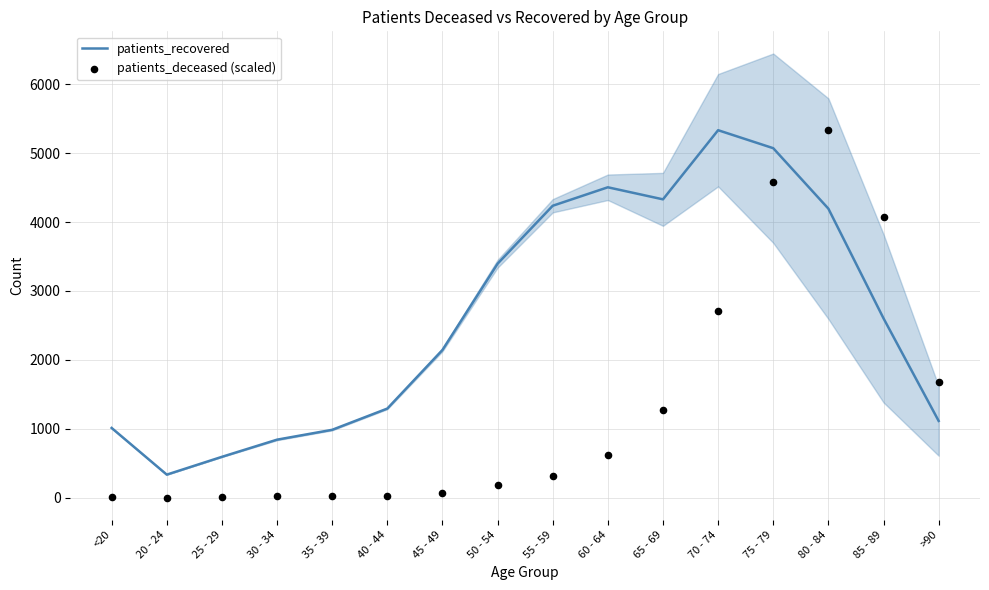

At how many categories does at least one series exceed 2798?

8